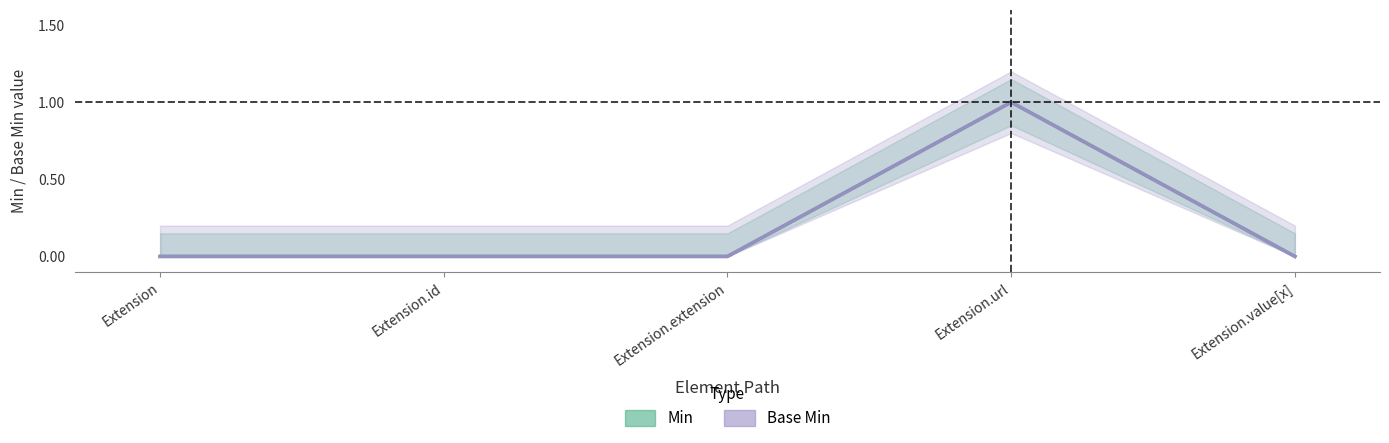

Reading right to left, transcribe all the data shown in this chart.

Min: Extension.value[x]=0	Extension.url=1	Extension.extension=0	Extension.id=0	Extension=0
Base Min: Extension.value[x]=0	Extension.url=1	Extension.extension=0	Extension.id=0	Extension=0